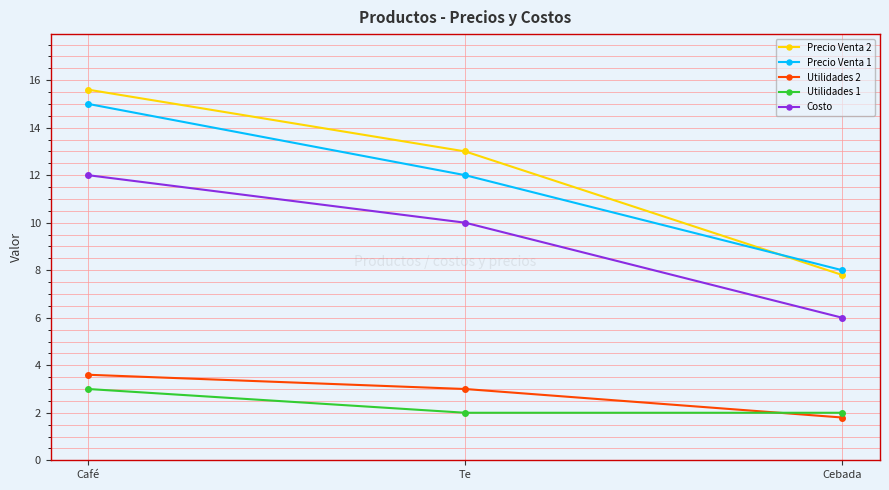

How many Utilidades 2 values are between 1 and 3?

2